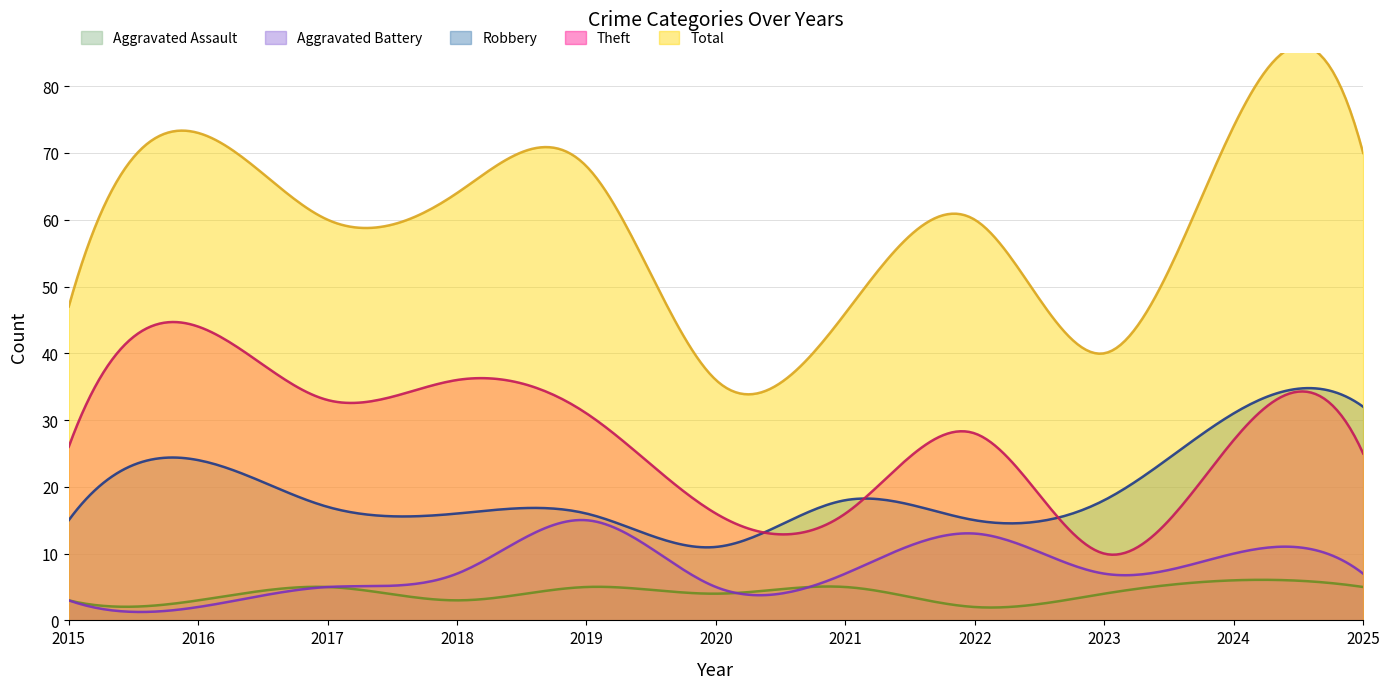

Reading right to left, extract all data points from this chart.

Aggravated Assault: 2025=5	2024=6	2023=4	2022=2	2021=5	2020=4	2019=5	2018=3	2017=5	2016=3	2015=3
Aggravated Battery: 2025=7	2024=10	2023=7	2022=13	2021=7	2020=5	2019=15	2018=7	2017=5	2016=2	2015=3
Robbery: 2025=32	2024=31	2023=18	2022=15	2021=18	2020=11	2019=16	2018=16	2017=17	2016=24	2015=15
Theft: 2025=25	2024=27	2023=10	2022=28	2021=16	2020=16	2019=31	2018=36	2017=33	2016=44	2015=26
Total: 2025=70	2024=74	2023=40	2022=60	2021=46	2020=36	2019=68	2018=64	2017=60	2016=73	2015=47